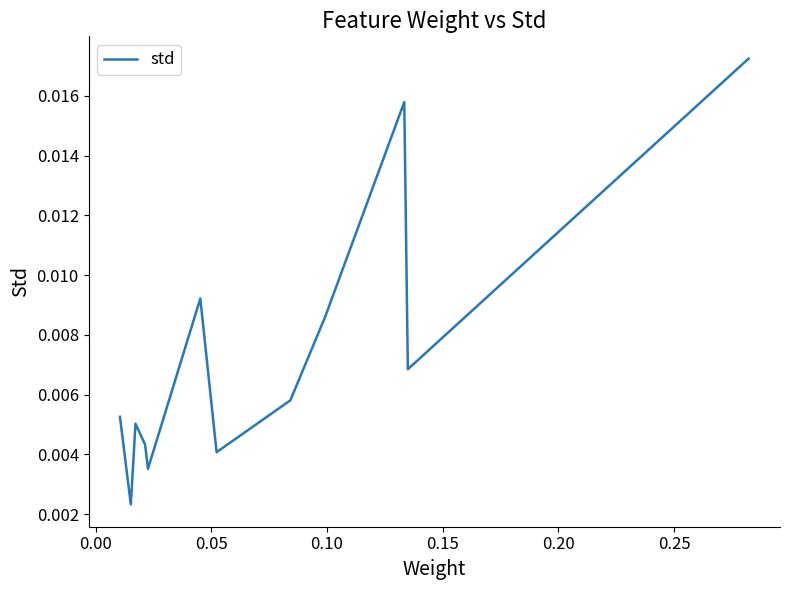

Is this an area chart (filled region under the line)?

No